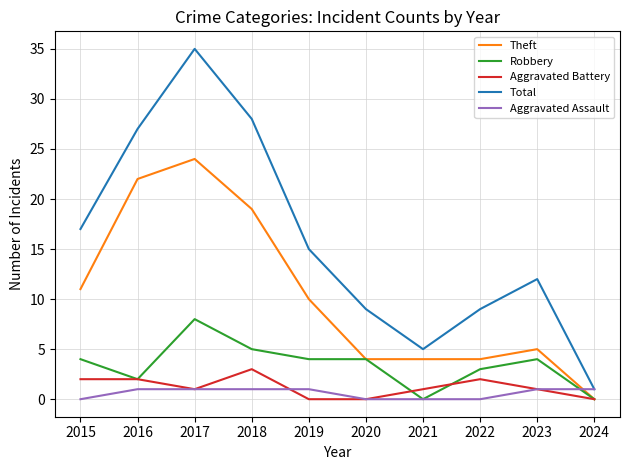

What value does the Aggravated Battery series have at 2018?

3